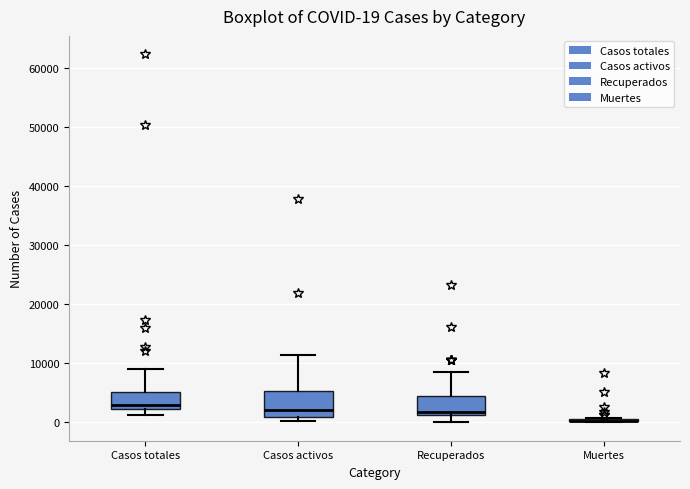

Comparing the boxes themselves (not the whiskers), which one is the tallest?

Casos activos